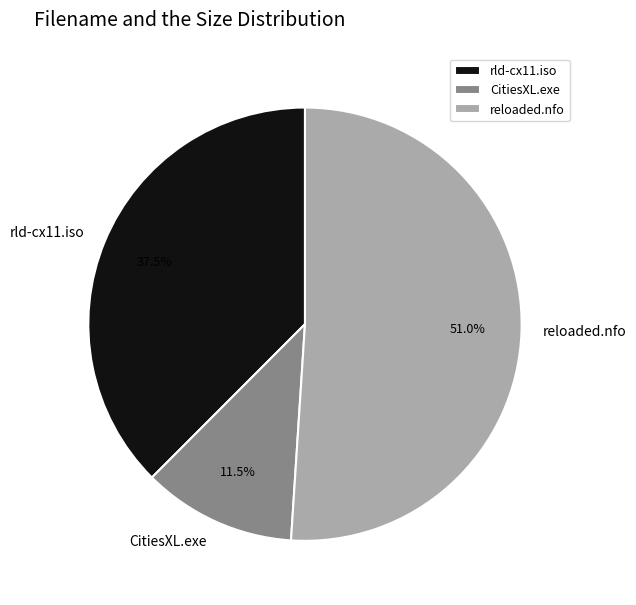

Is the sum of CitiesXL.exe and reloaded.nfo greater than half?

Yes